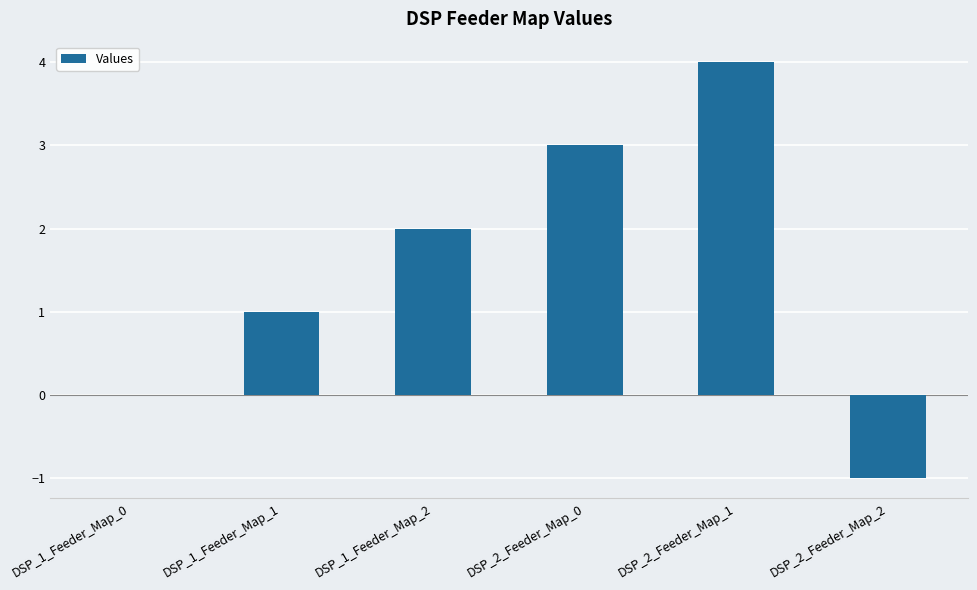

What is the greatest value displayed?

4